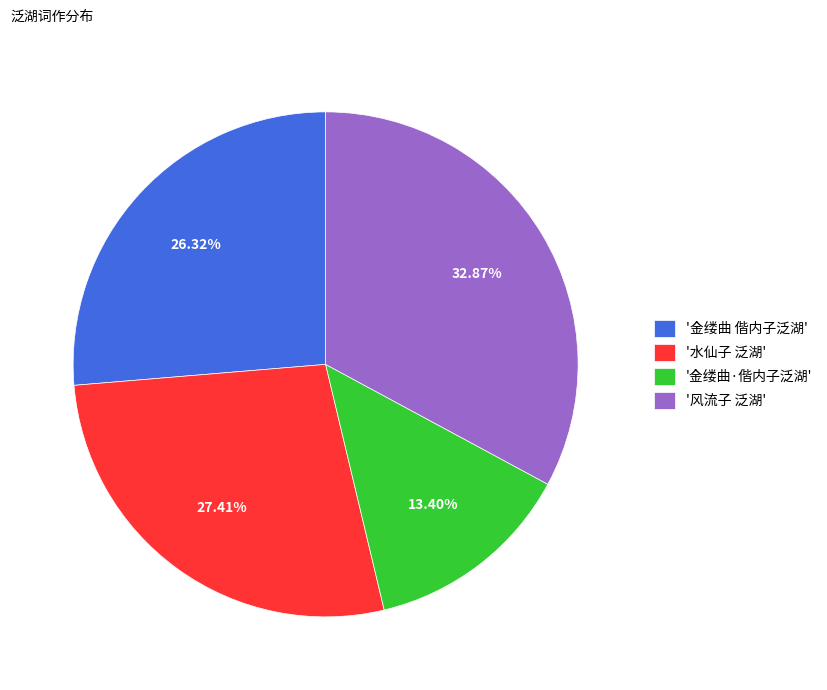

Does '金缕曲·偕内子泛湖' represent more than half of the total?

No